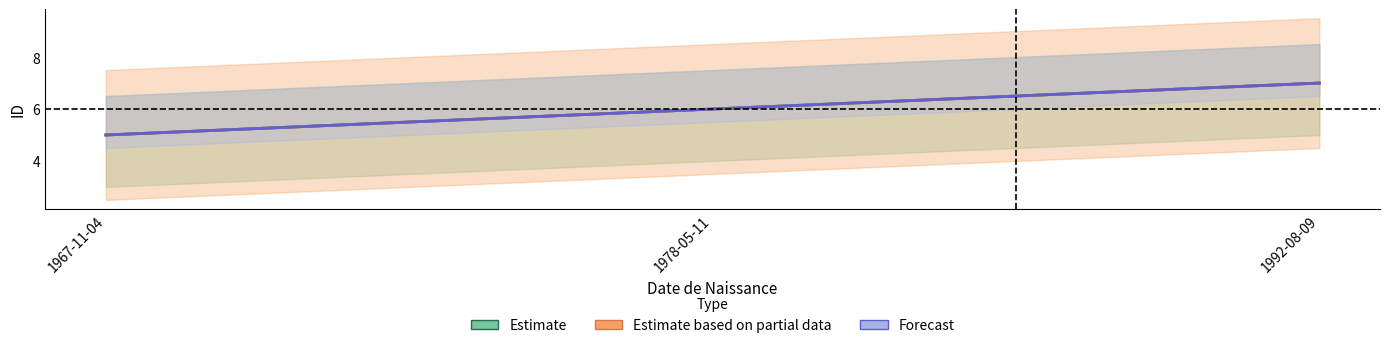

What is the total value across all series at 1967-11-04?

15